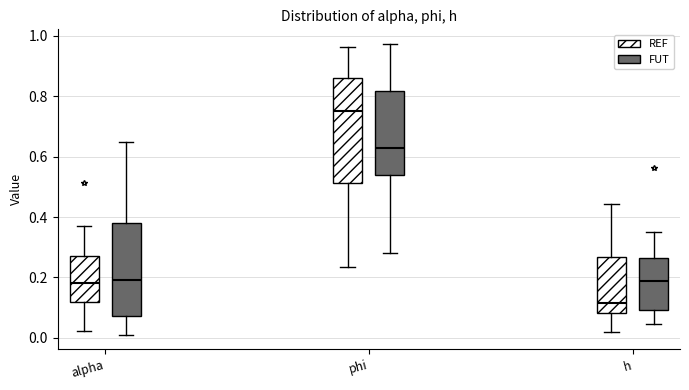

Which box's median line is the lowest?

h (REF)